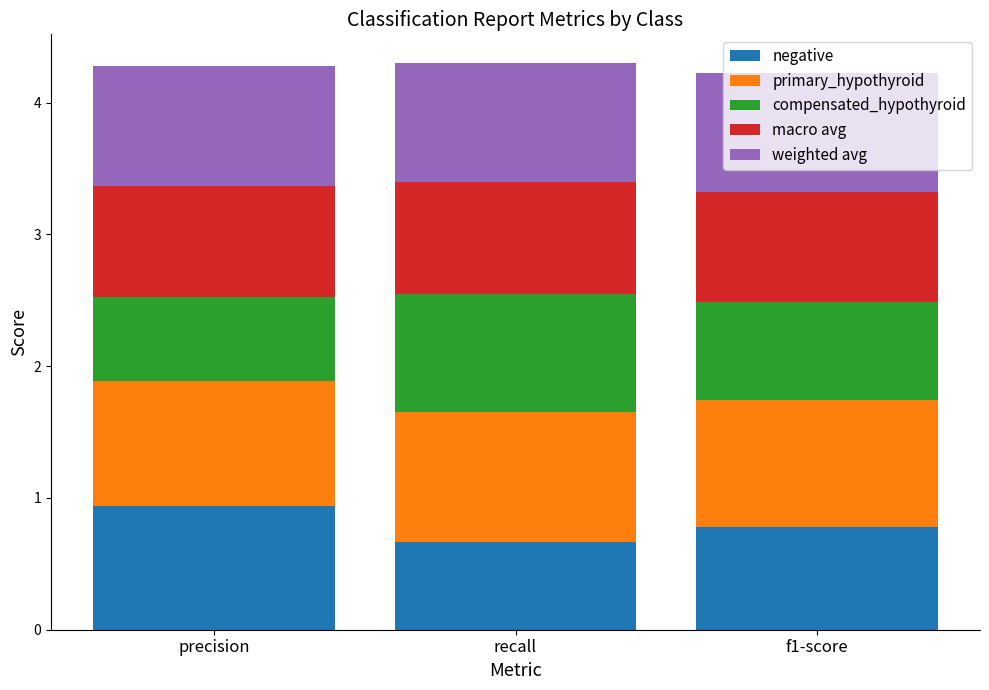

What is the total value across all series at f1-score?

4.2